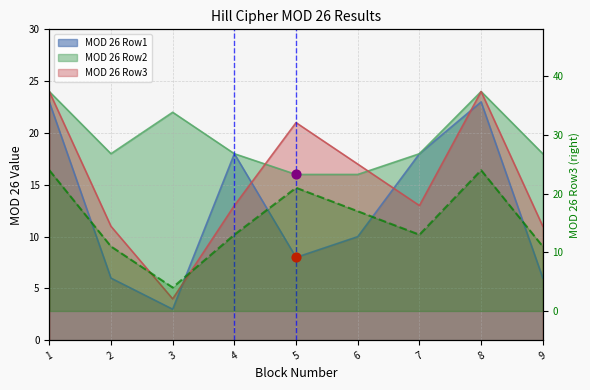

What is the total value across all series at 1?

71